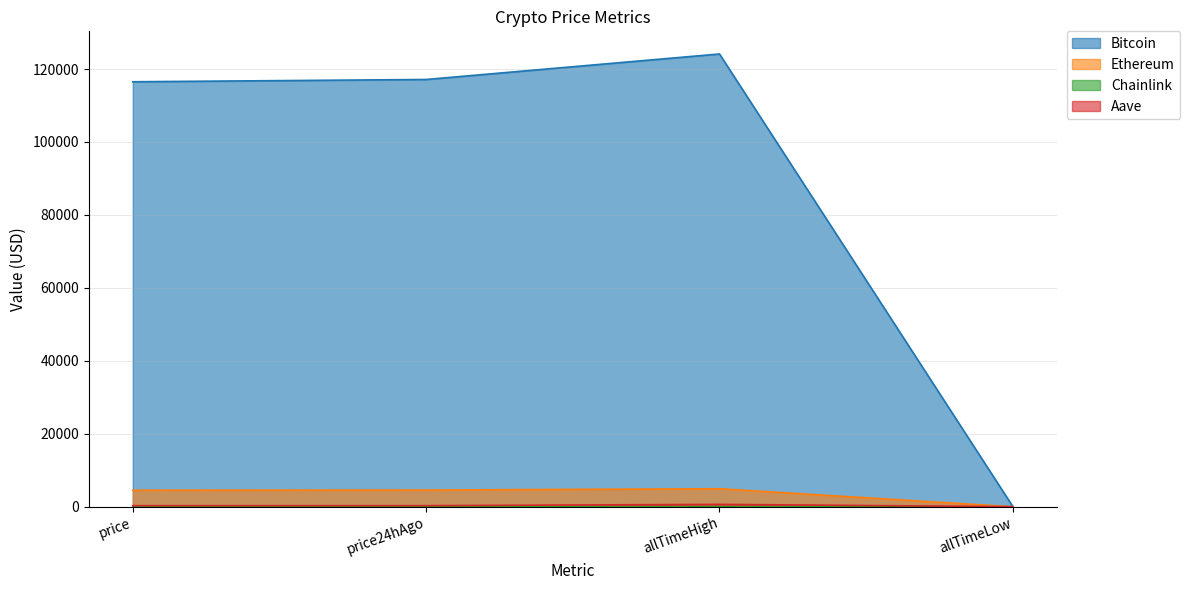

What are all the series names shown in the legend?

Bitcoin, Ethereum, Chainlink, Aave